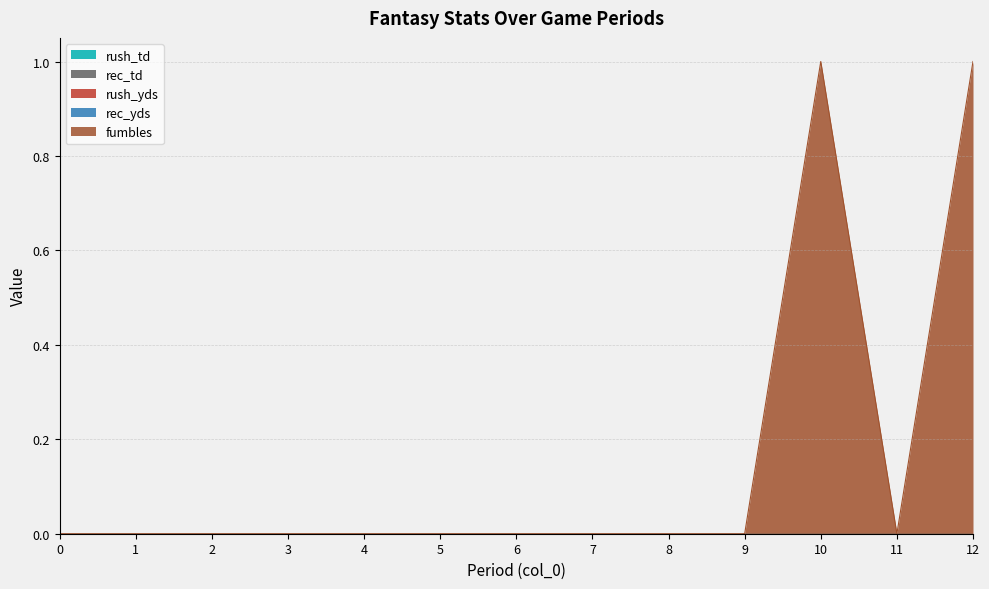

Reading right to left, list all the values displayed in this chart.

fumbles: 12=1	11=0	10=1	9=0	8=0	7=0	6=0	5=0	4=0	3=0	2=0	1=0	0=0
rec_yds: 12=0	11=0	10=0	9=0	8=0	7=0	6=0	5=0	4=0	3=0	2=0	1=0	0=0
rec_td: 12=0	11=0	10=0	9=0	8=0	7=0	6=0	5=0	4=0	3=0	2=0	1=0	0=0
rush_yds: 12=0	11=0	10=0	9=0	8=0	7=0	6=0	5=0	4=0	3=0	2=0	1=0	0=0
rush_td: 12=0	11=0	10=0	9=0	8=0	7=0	6=0	5=0	4=0	3=0	2=0	1=0	0=0